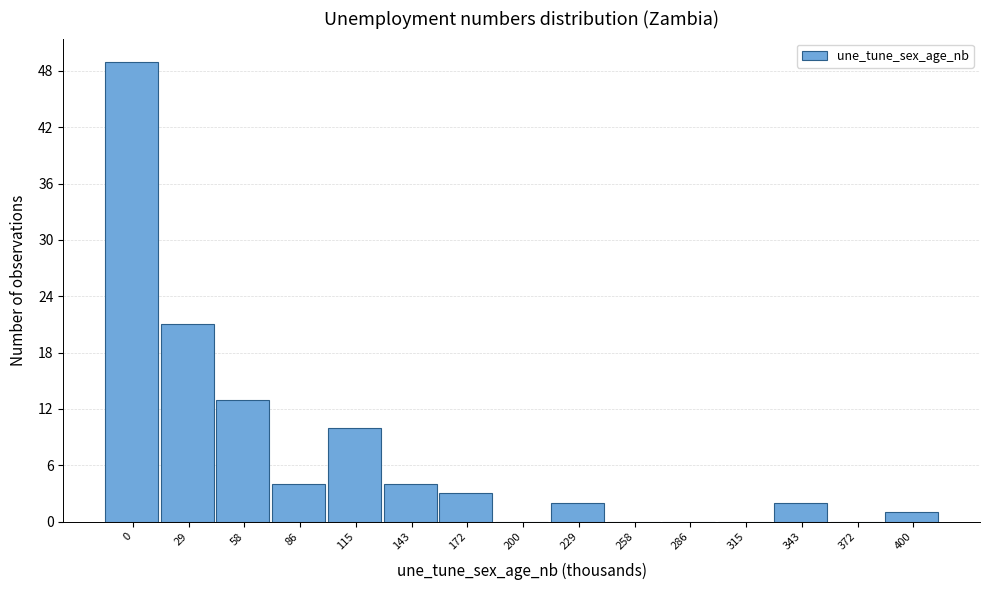

Reading left to right, transcribe all the data shown in this chart.

0=49	29=21	58=13	86=4	115=10	143=4	172=3	200=0	229=2	258=0	286=0	315=0	343=2	372=0	400=1